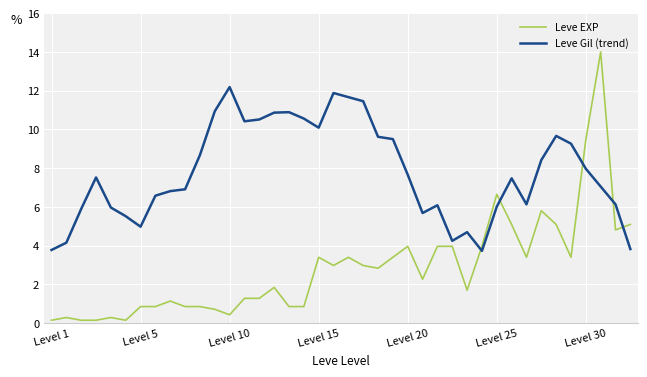

What is the difference between the maximum and minimum values in the Leve Gil (trend) series?

8.5